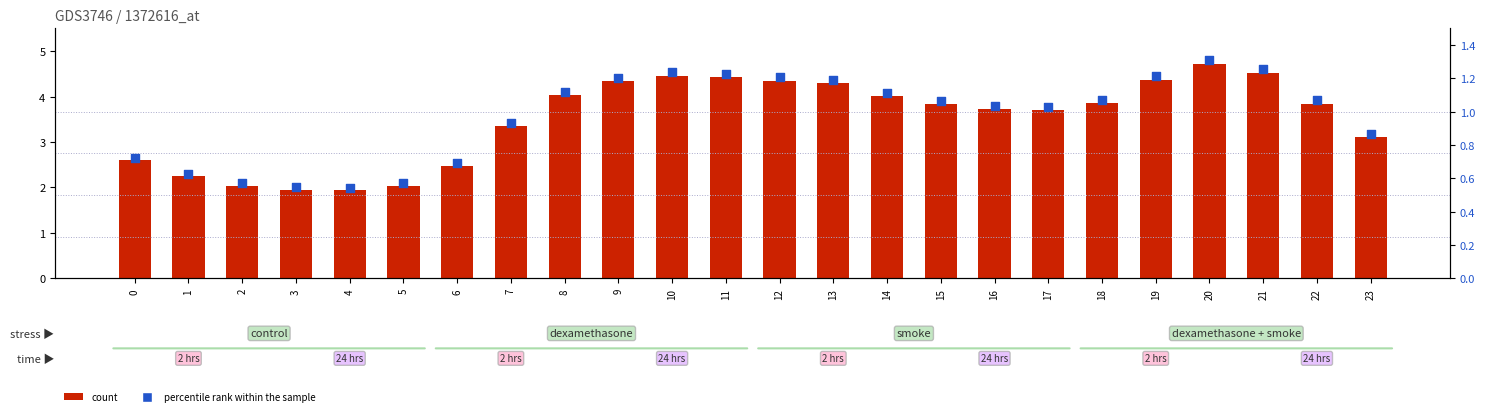

Which series contains the lowest Y value?

percentile rank within the sample